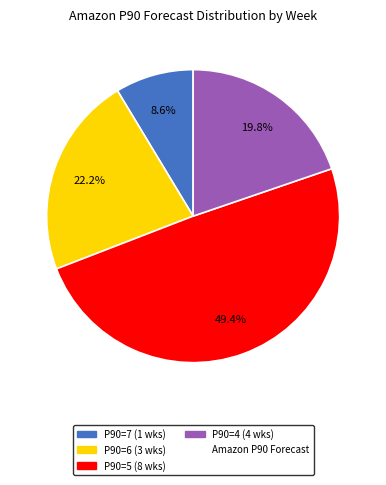

To the nearest percent, what is the difference between the largest and smallest slice percentages?

41%